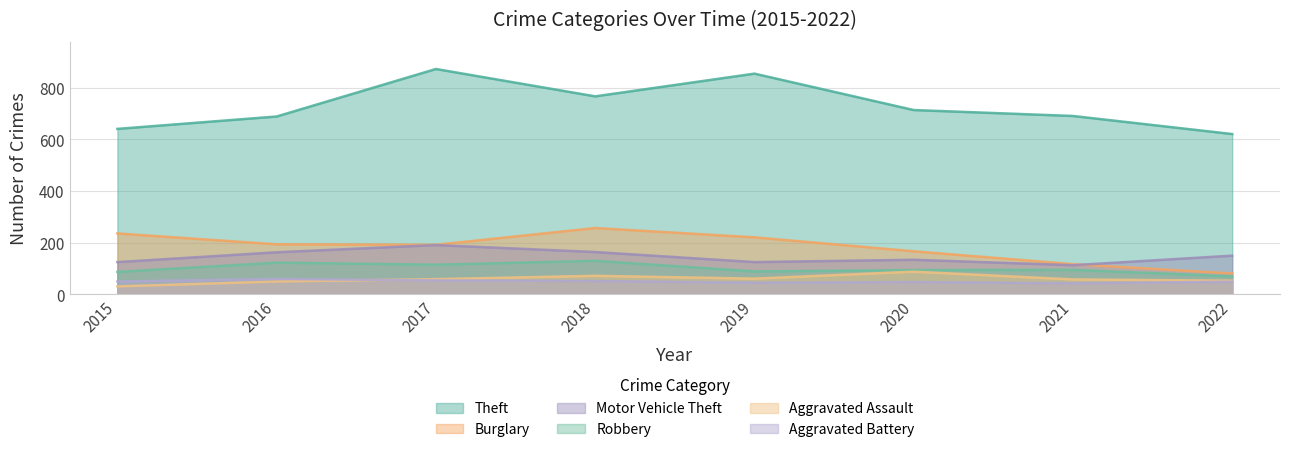

Reading left to right, list all the values displayed in this chart.

Theft: 2015=641	2016=689	2017=873	2018=767	2019=855	2020=714	2021=691	2022=621
Burglary: 2015=236	2016=194	2017=192	2018=257	2019=221	2020=167	2021=117	2022=81
Motor Vehicle Theft: 2015=125	2016=163	2017=191	2018=164	2019=125	2020=134	2021=113	2022=150
Robbery: 2015=87	2016=123	2017=115	2018=130	2019=89	2020=94	2021=95	2022=70
Aggravated Assault: 2015=31	2016=50	2017=59	2018=72	2019=61	2020=88	2021=58	2022=53
Aggravated Battery: 2015=50	2016=60	2017=54	2018=52	2019=45	2020=48	2021=43	2022=49